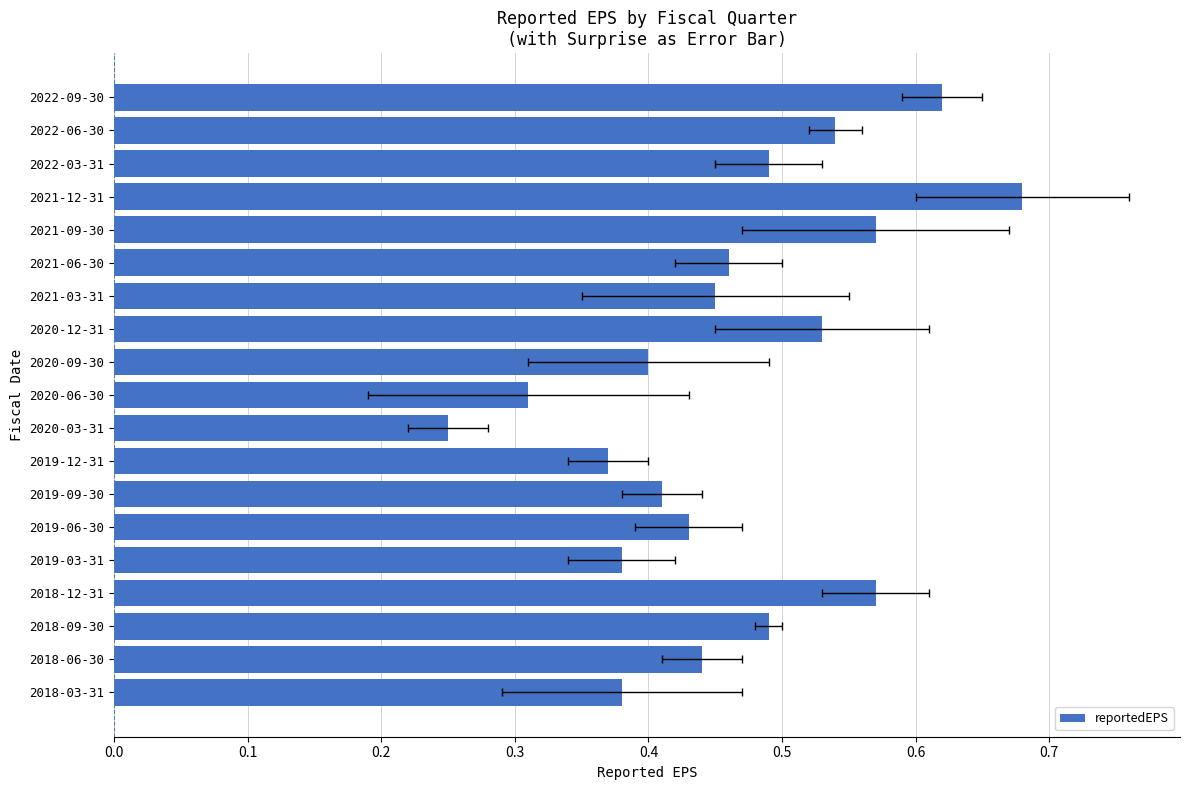

What is the smallest value displayed?

0.2